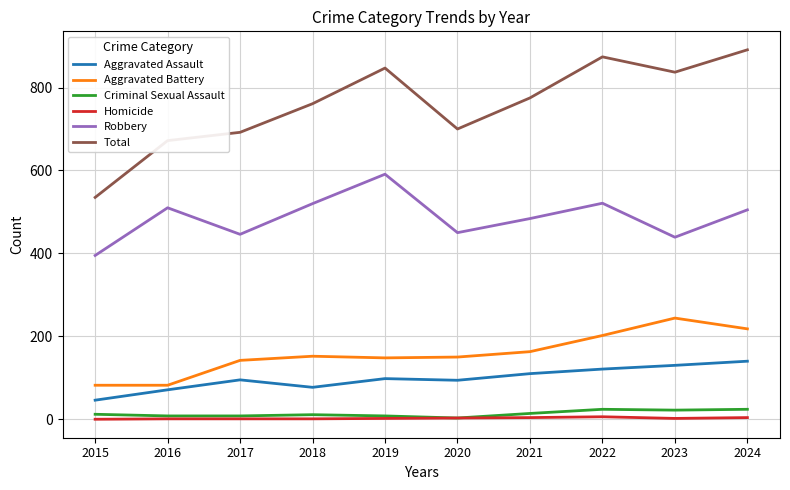

True or false: Homicide and Aggravated Battery cross at least once.

False